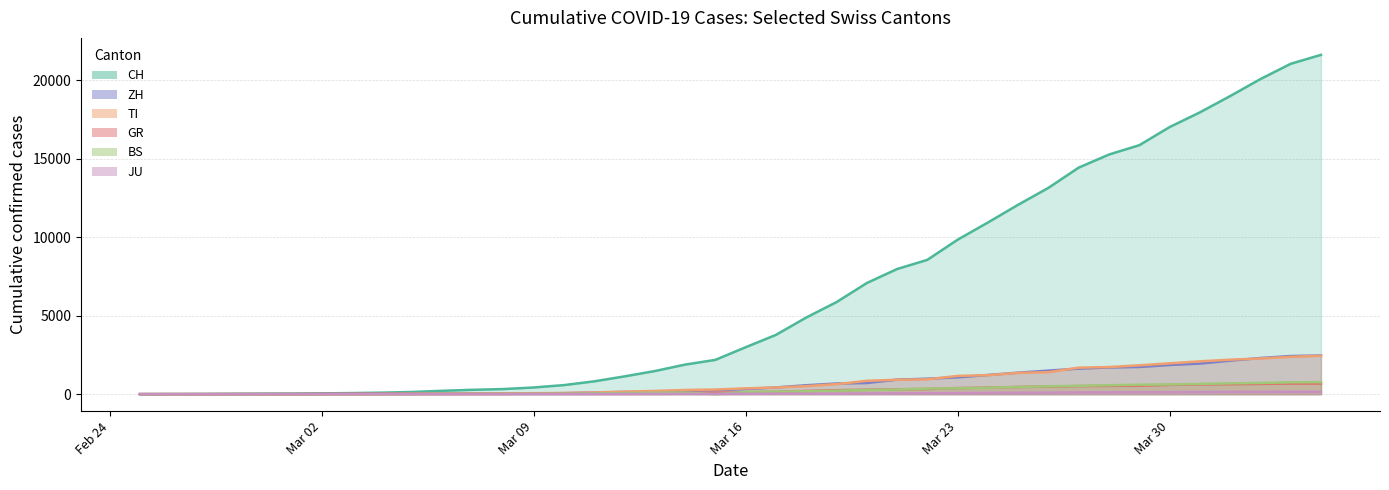

At 2020-03-21, list the series in order from smallest to largest.

JU, BS, GR, TI, ZH, CH